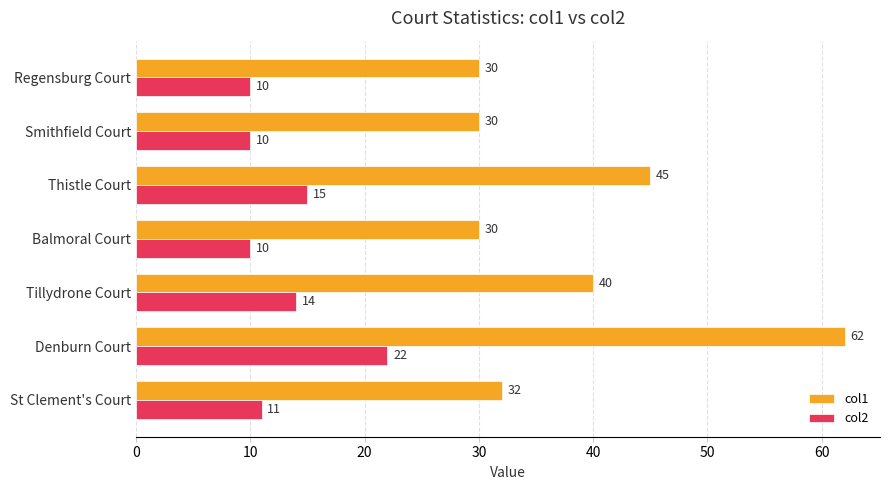

Which series has the largest total across all categories?

col1